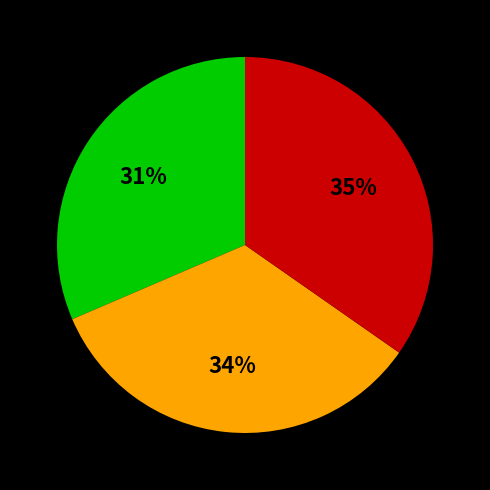

Is there any slice that represents more than half of the pie?

No